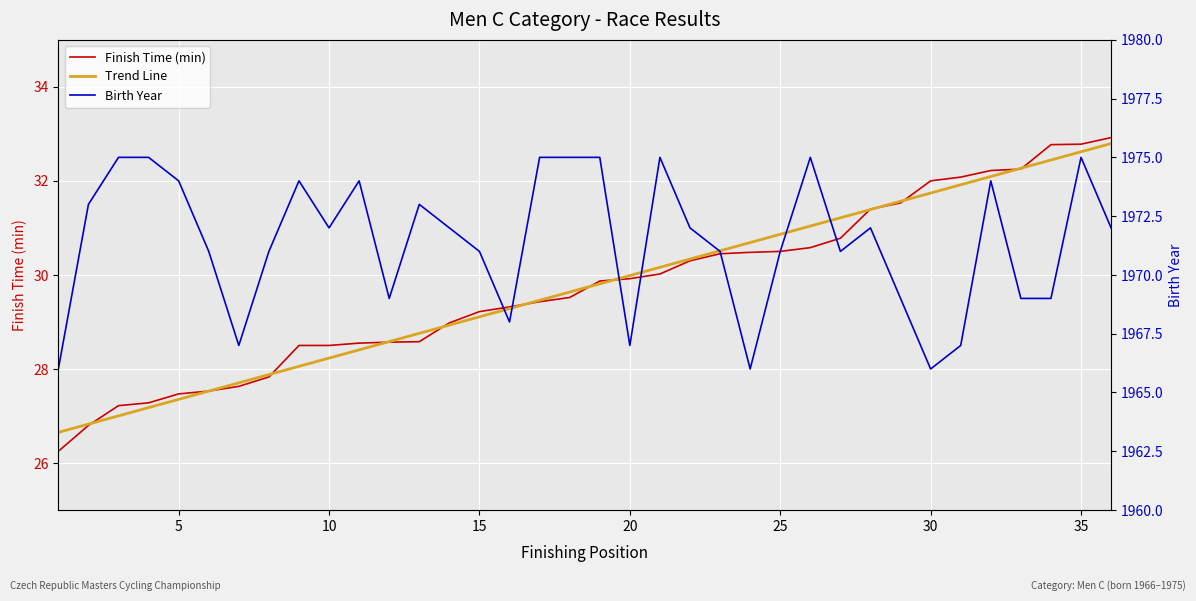

The value of Birth Year at 25 is 1971.0. True or false?

True